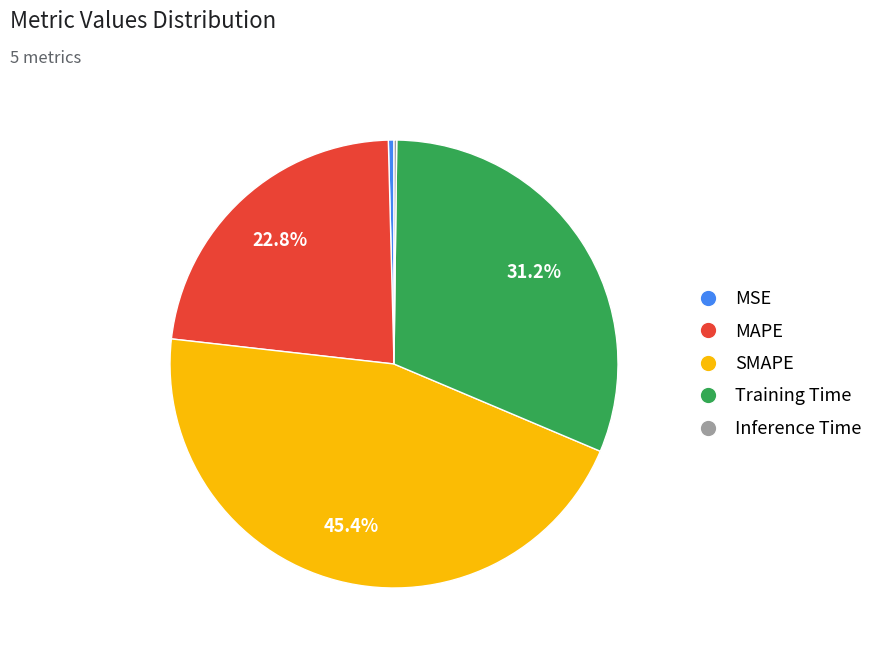

What is the largest slice in the pie chart?

SMAPE